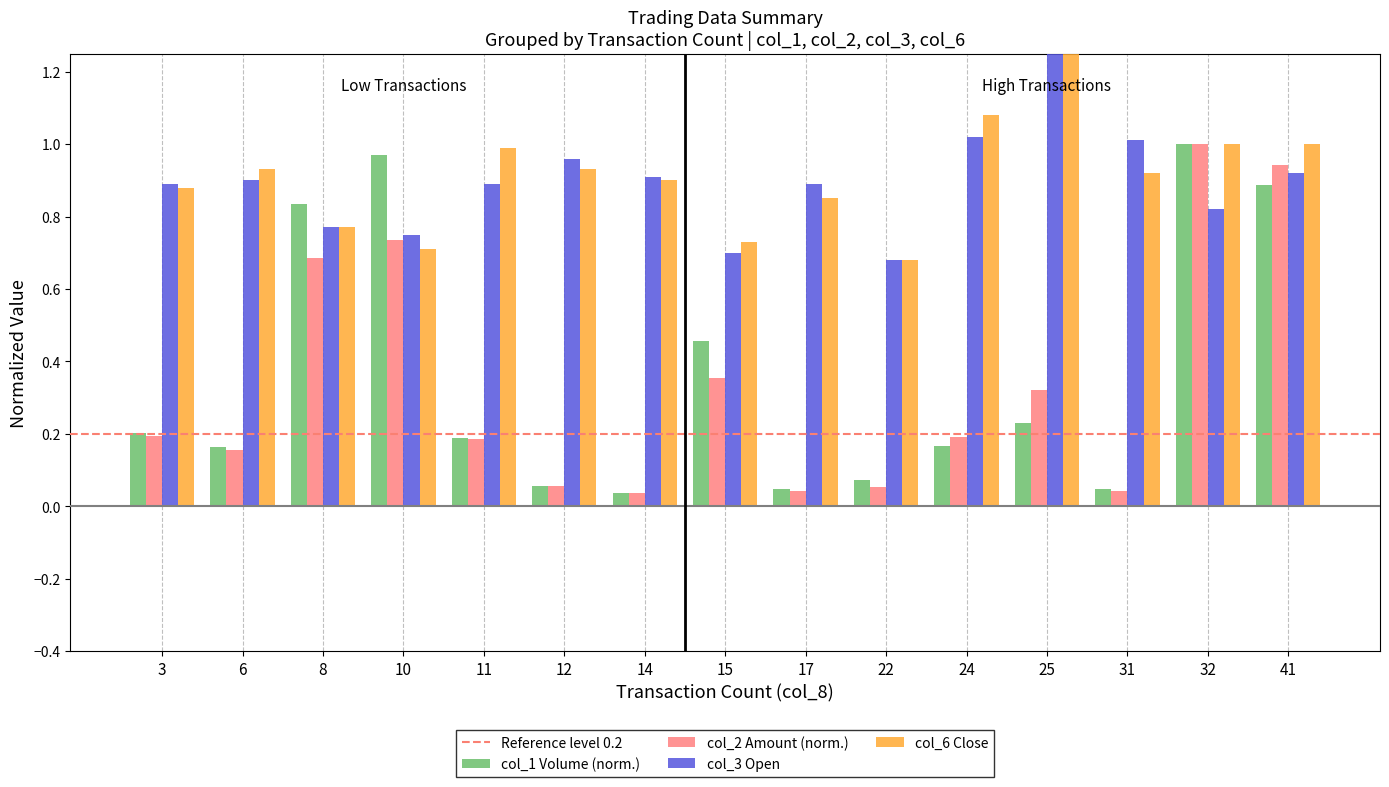

Between 25 and 3, which is larger?

25